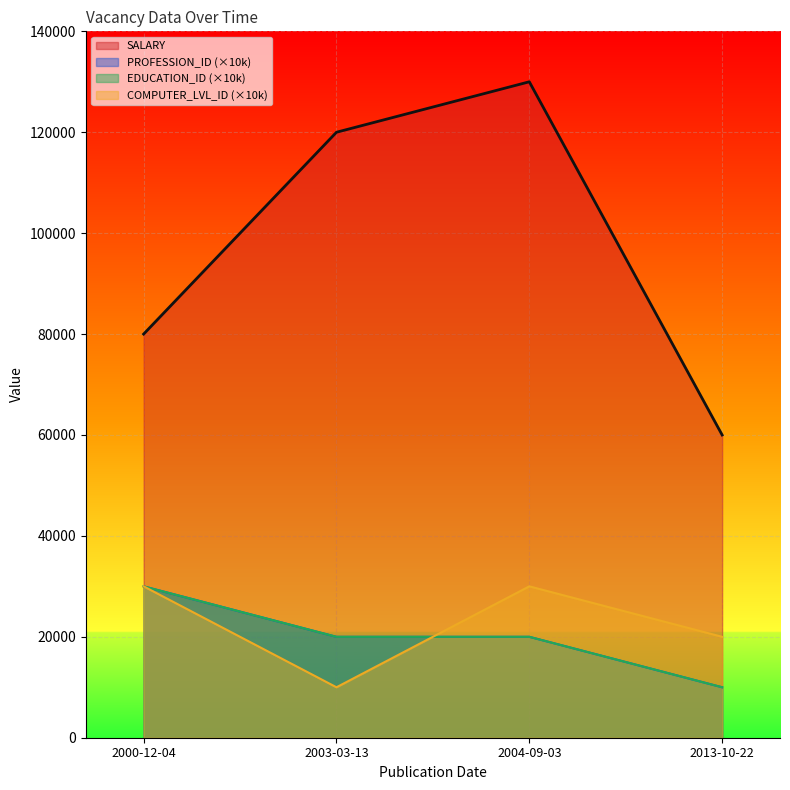

How many interior local peaks does the SALARY series have?

1